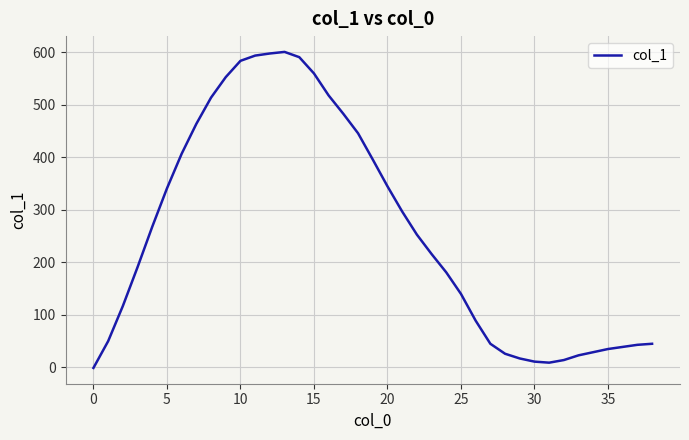

Does the chart have visible grid lines?

Yes